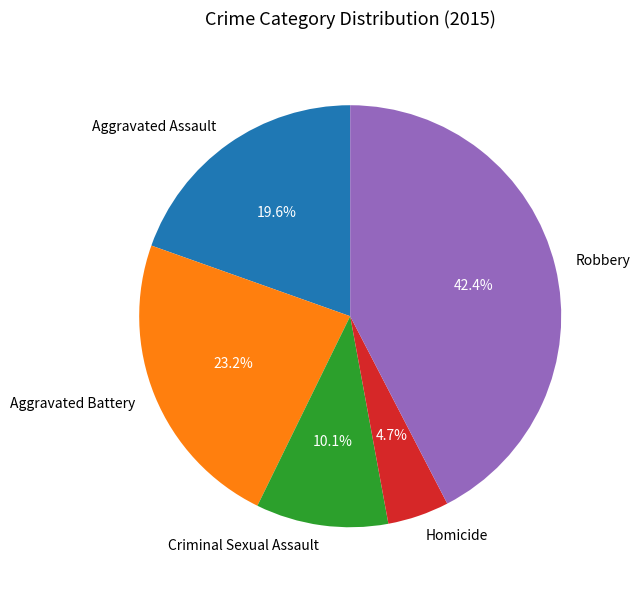

To the nearest percent, what is the combined percentage of Aggravated Assault and Robbery?

62%